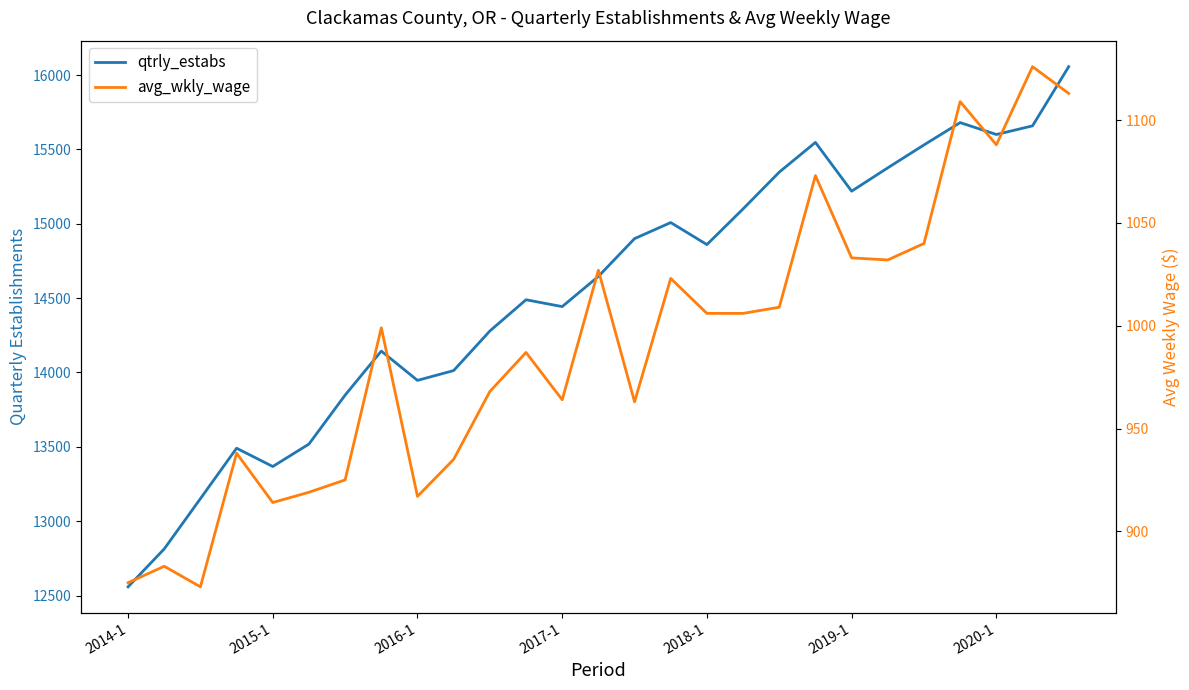

Where is avg_wkly_wage nearest to the value 999?

7